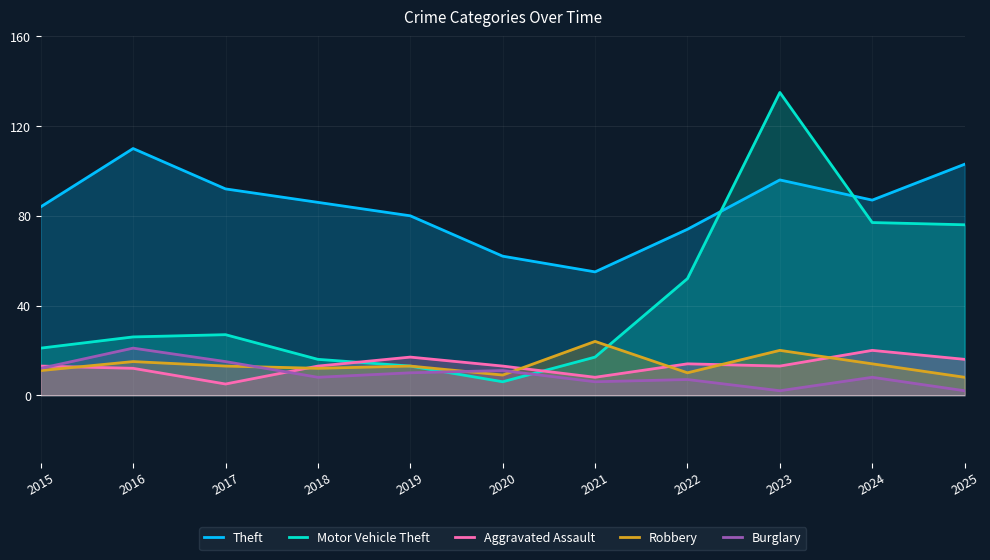

What is the value of the Motor Vehicle Theft point at the 1st from the left?

21